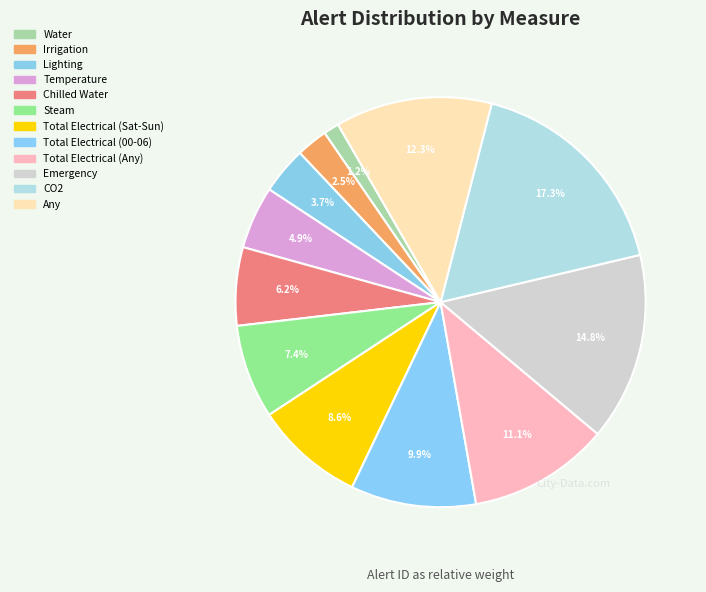

What percentage is the Temperature slice, to the nearest percent?

5%